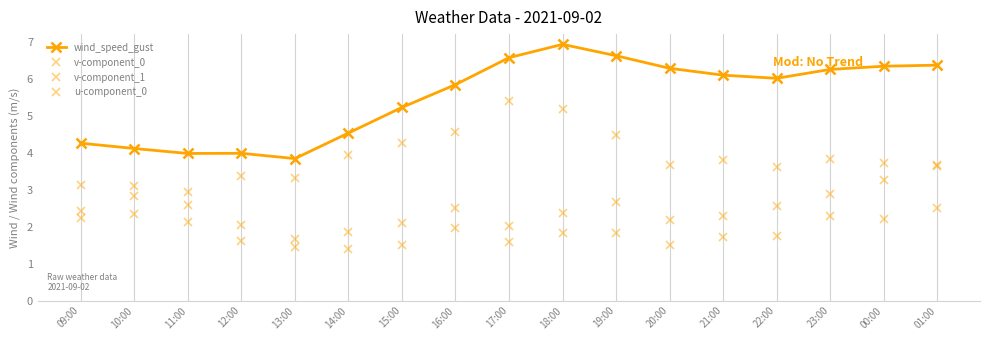

Rank the series at 09:00 from highest to lowest value.

wind_speed_gust, v-component_1, v-component_0, u-component_0